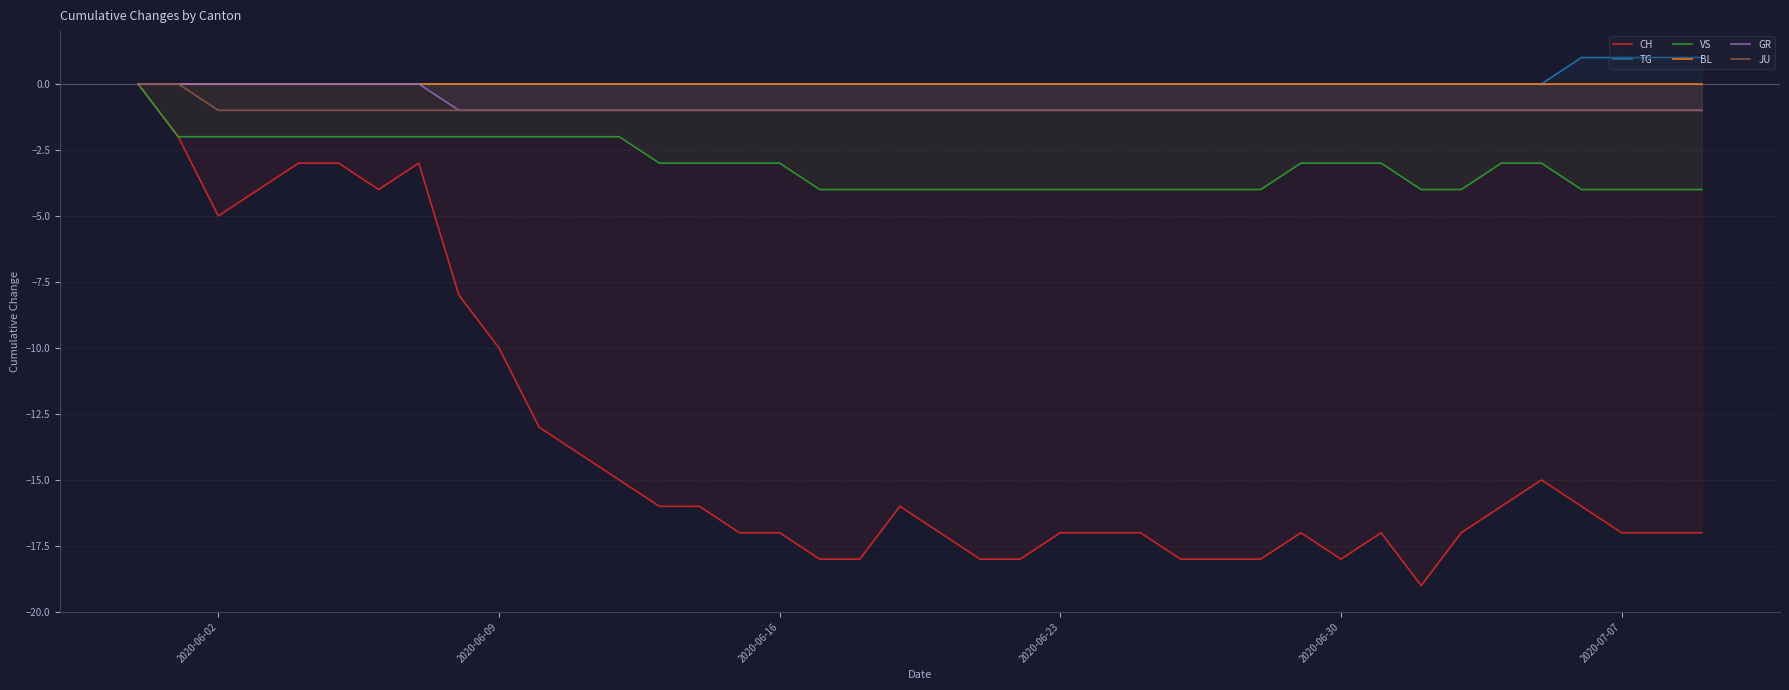

Rank the series by their maximum value, from lowest to highest.

CH, VS, BL, GR, JU, TG